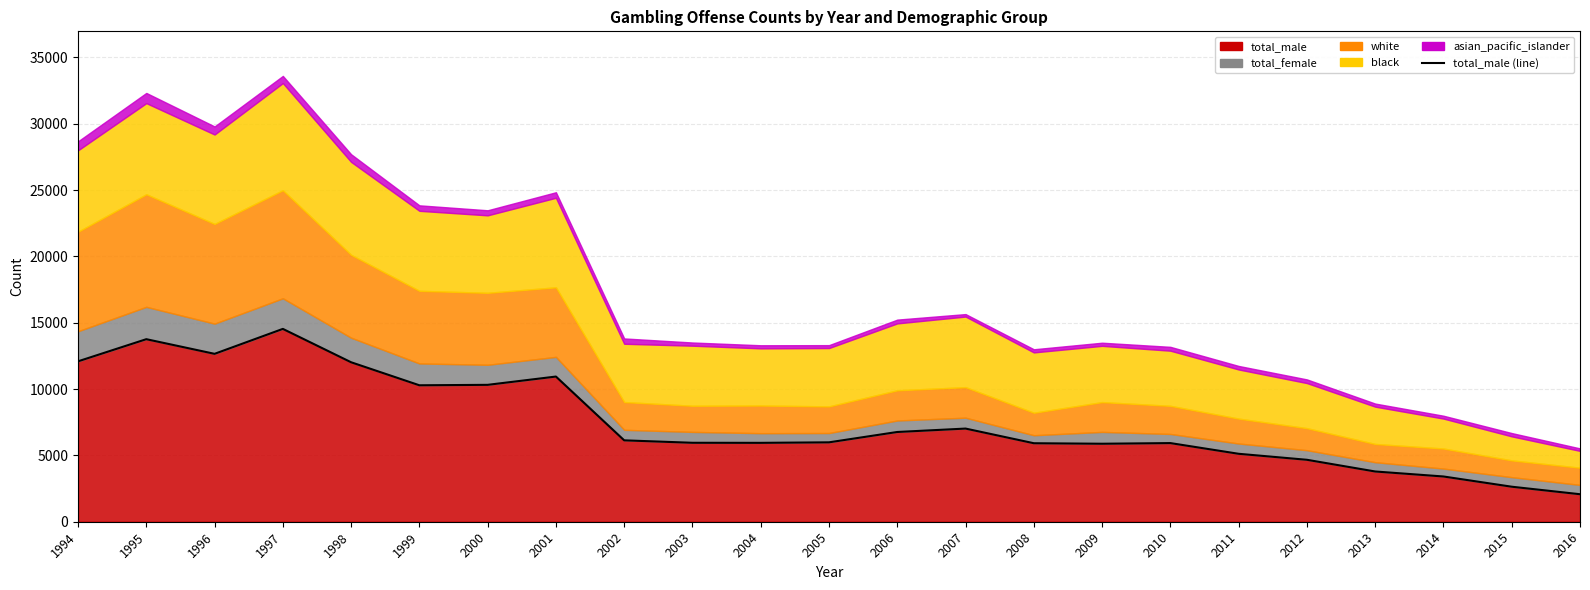

Where is the data nearest to the value 8306?

2007